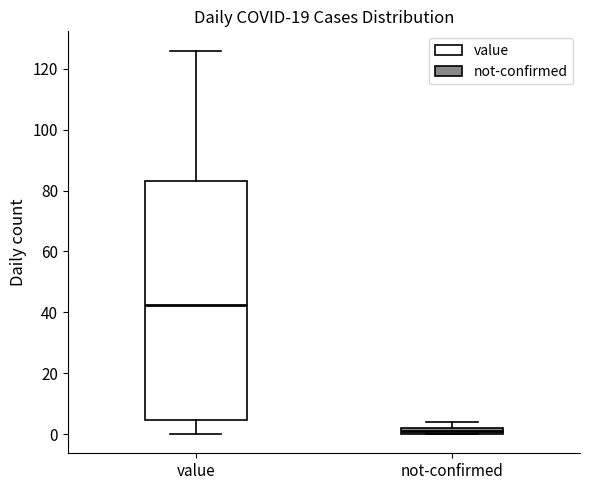

Which box is the tallest, from its lower edge to its upper edge?

value